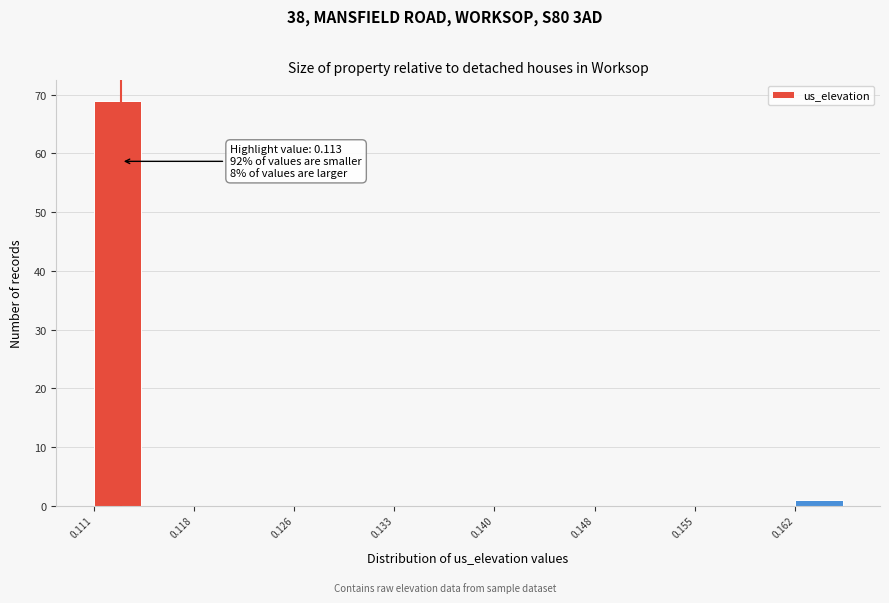

Around what value on the x-axis is the tallest bar? Give the approximate position of its centre, as read against the axis.

0.113